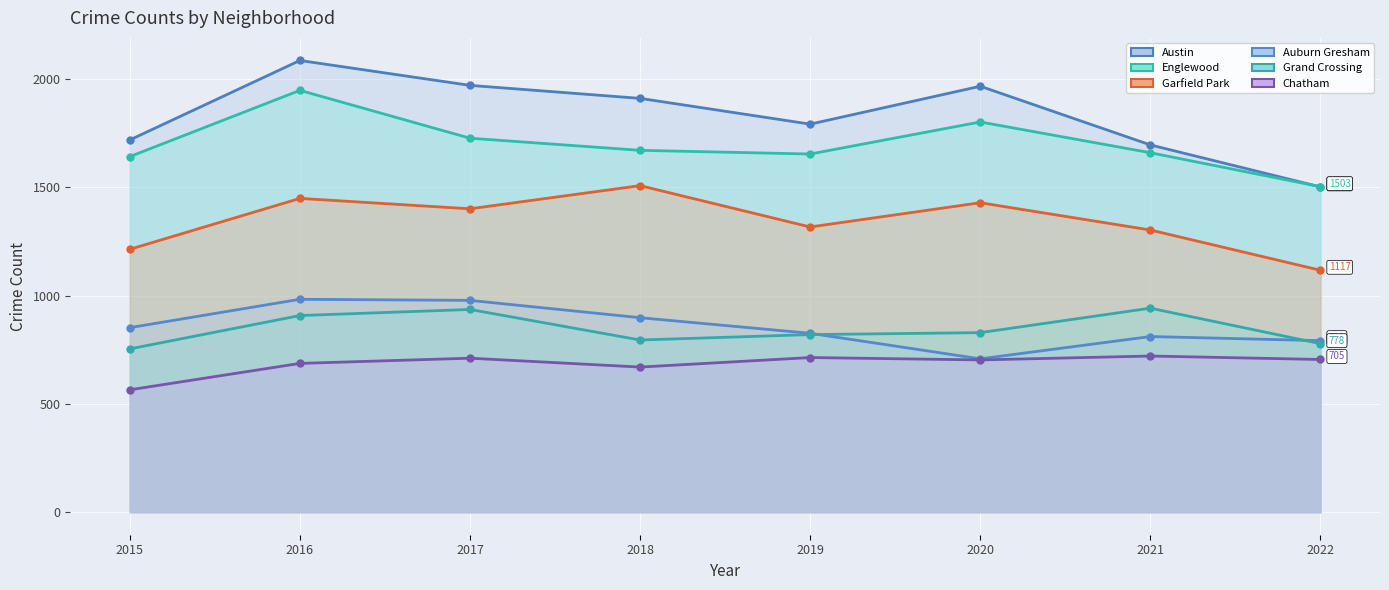

Reading right to left, extract all data points from this chart.

Austin: 1502	1696	1967	1792	1911	1971	2086	1719
Englewood: 1503	1660	1802	1654	1671	1727	1948	1642
Garfield Park: 1117	1303	1429	1317	1508	1401	1449	1214
Auburn Gresham: 792	811	708	826	898	978	983	852
Grand Crossing: 778	942	829	820	795	936	908	754
Chatham: 705	721	703	714	670	711	687	565